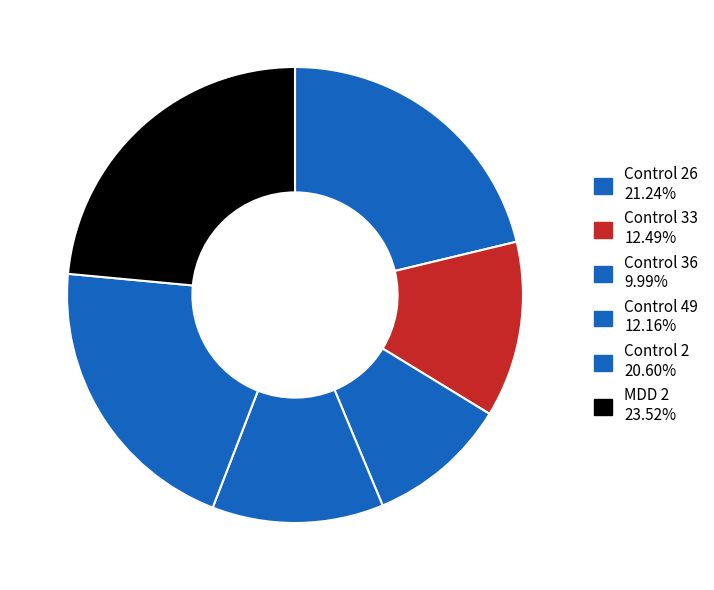

Which slice is the largest?

MDD 2